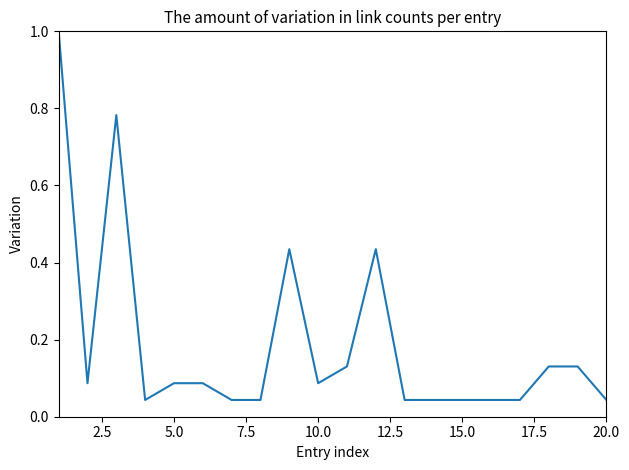

Count the number of data series in this chart.

1